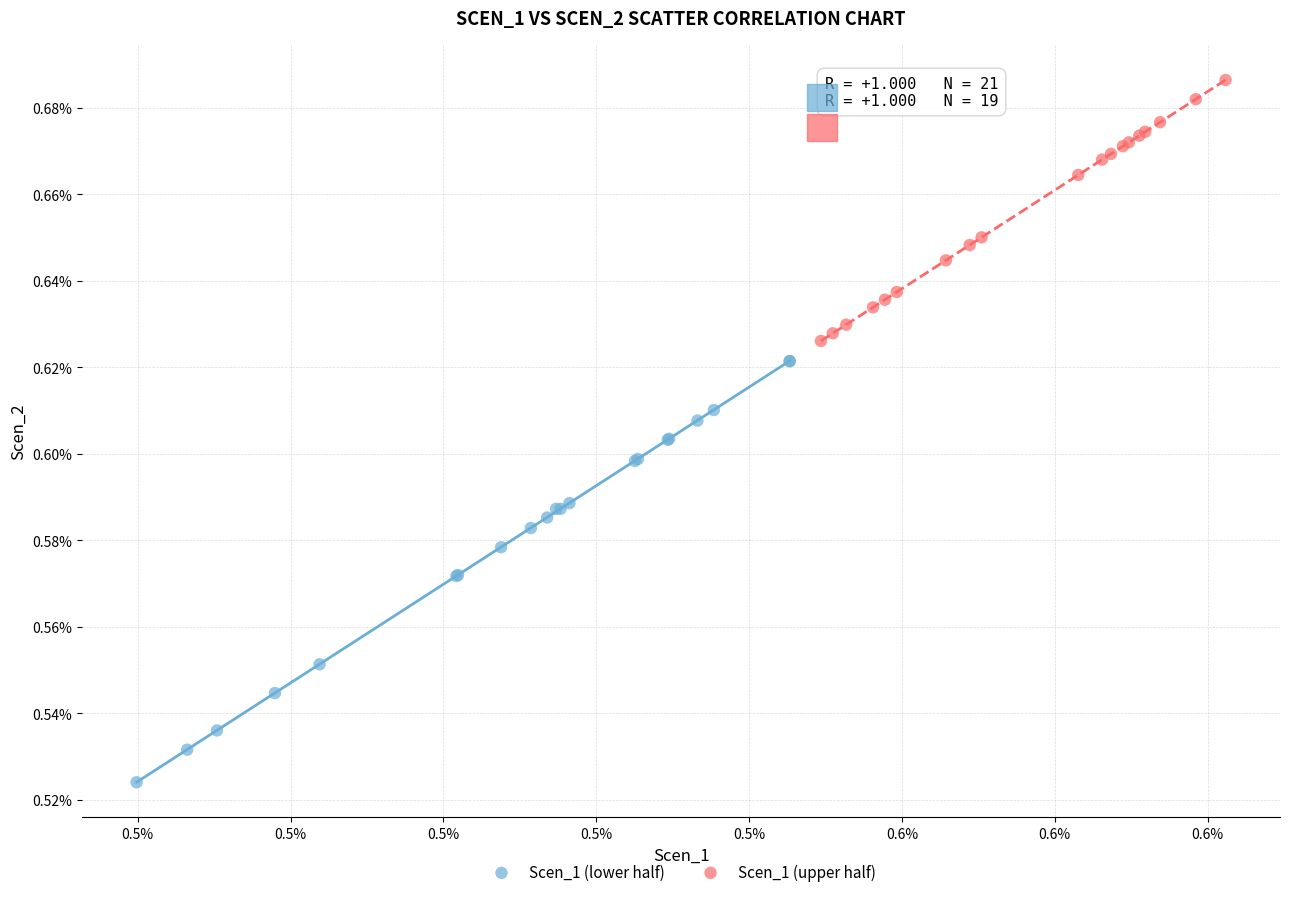

Which series reaches the maximum Y coordinate?

Scen_1 (upper half)